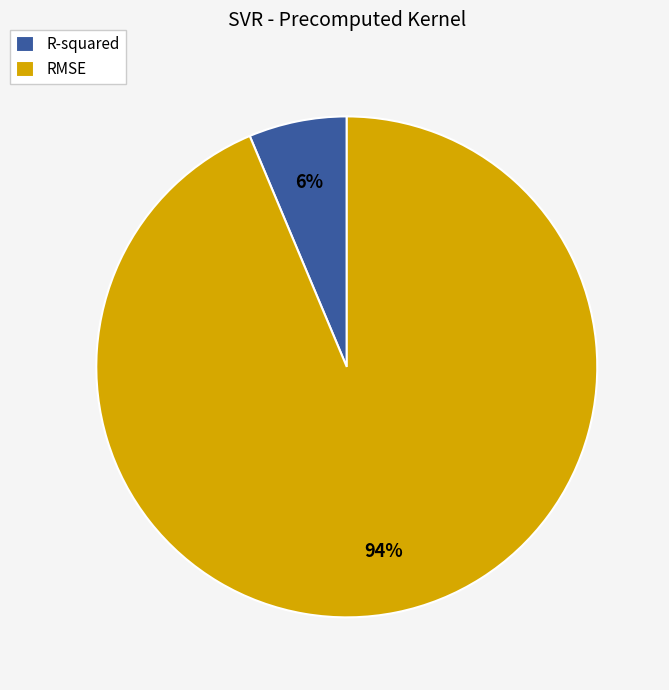

Which category accounts for the majority?

RMSE